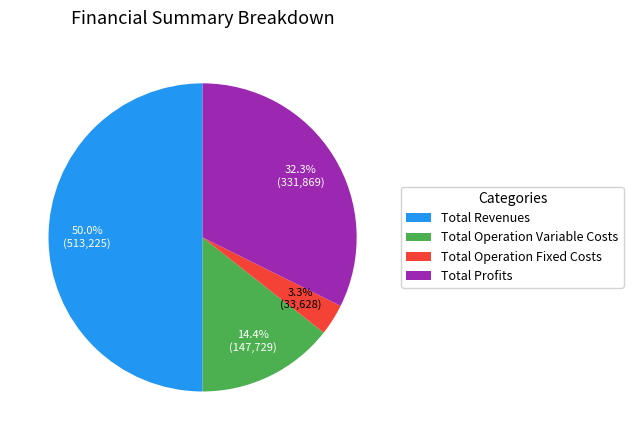

What percentage is NOT represented by Total Operation Fixed Costs?

96.7%